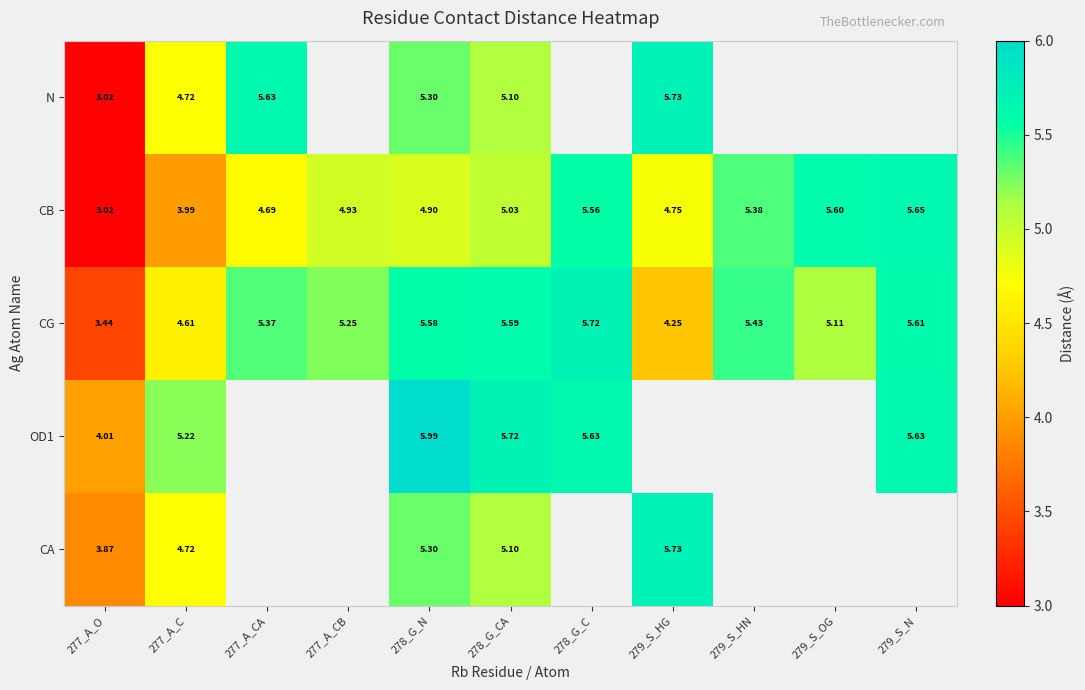

At 278_G_CA, list the series in order from largest to smallest.

OD1, CG, N, CA, CB